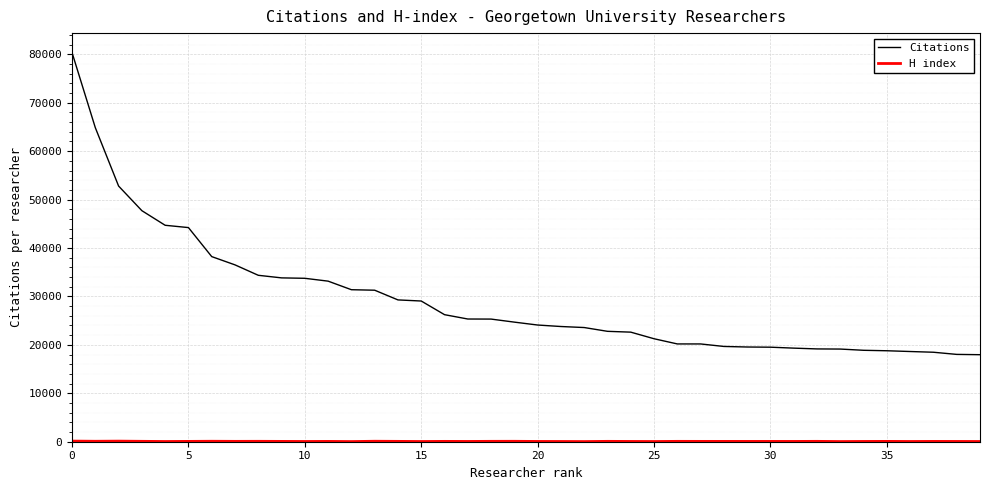

What is the highest value of the Citations series?

80361